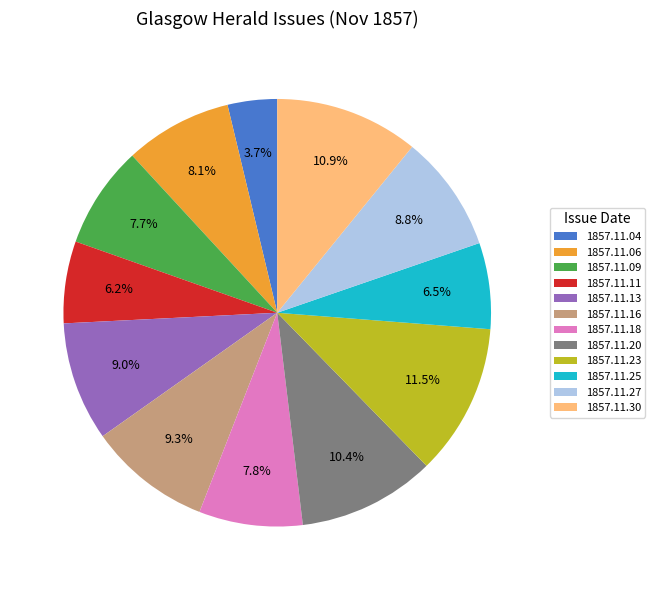

Does 1857.11.06 account for over 50% of the chart?

No